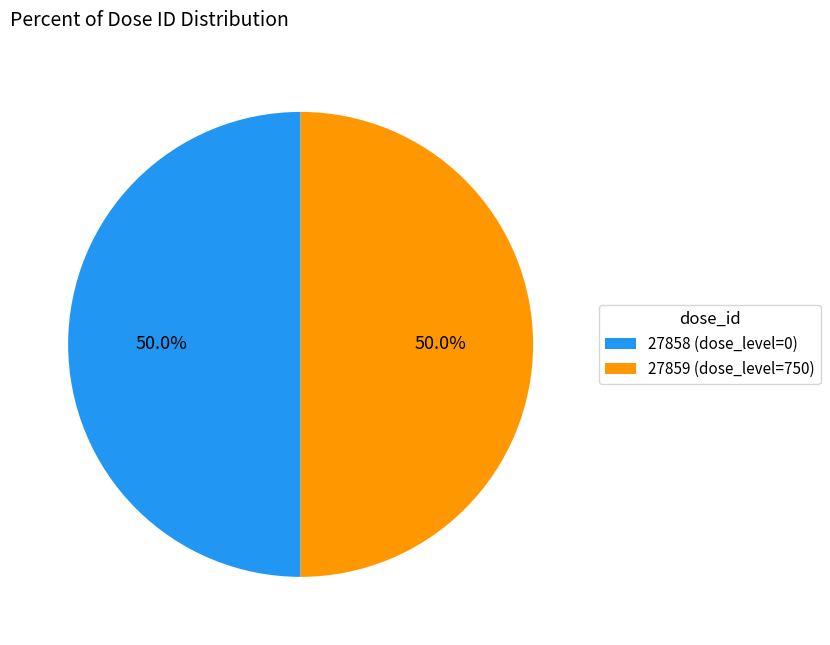

To the nearest percent, what is the average slice percentage?

50%